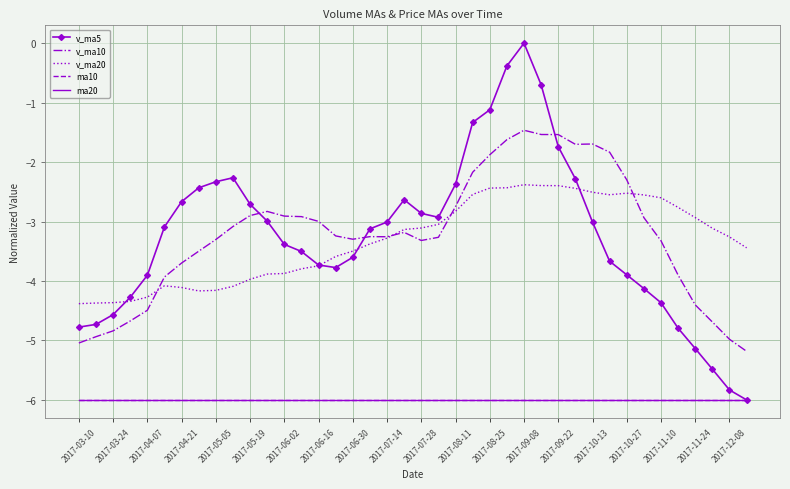

What is the minimum value shown in the chart?

-6.0